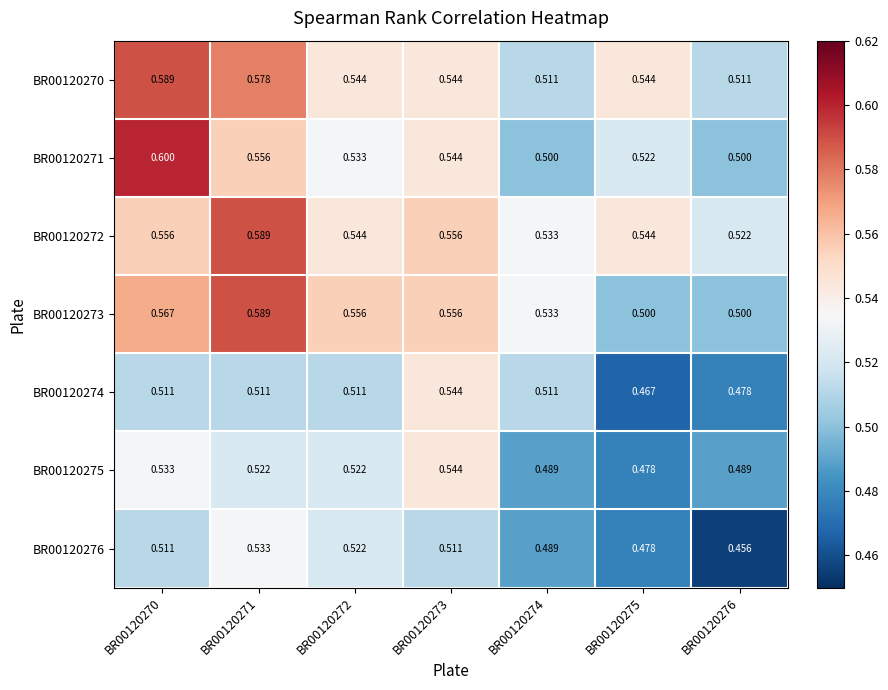

Is the value of BR00120274 at BR00120270 greater than the value of BR00120271 at BR00120275?

No